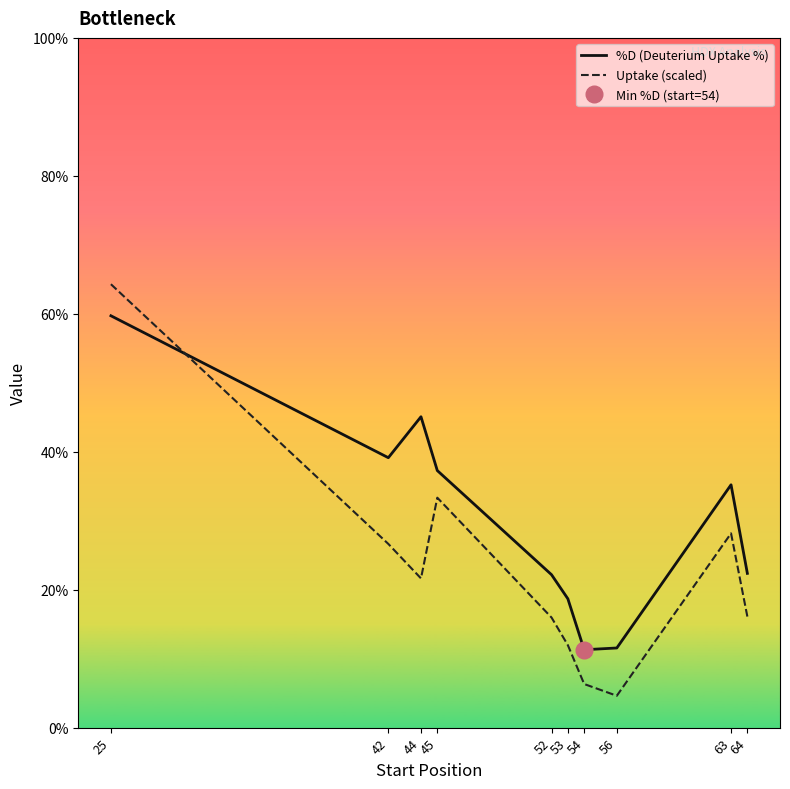

What is the maximum value for %D (Deuterium Uptake %)?

59.7